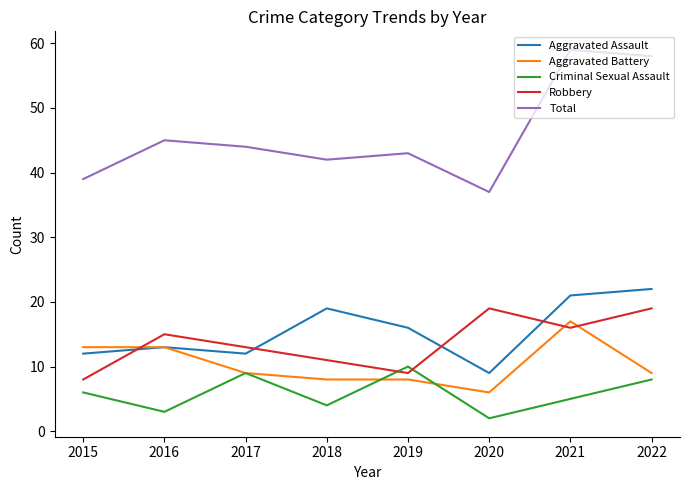

Which series has the largest range (max minus min)?

Total